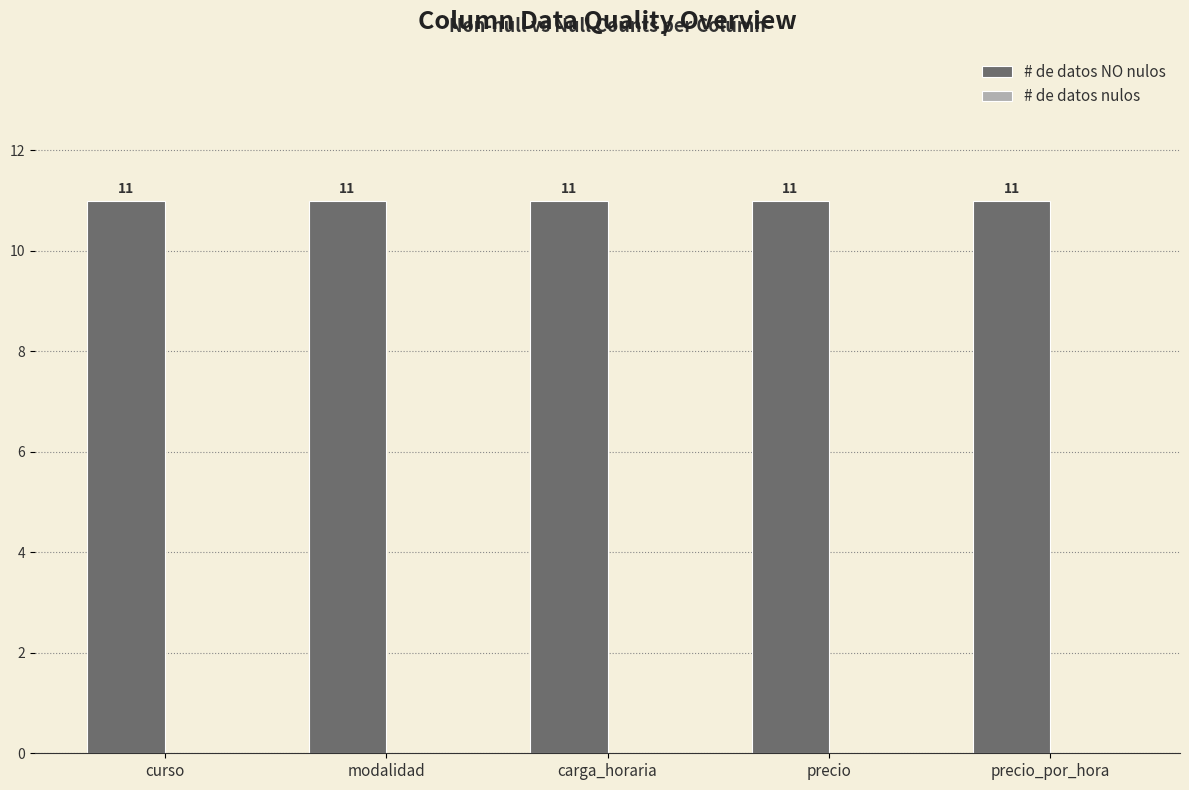

True or false: # de datos NO nulos has a value of 6 at carga_horaria.

False